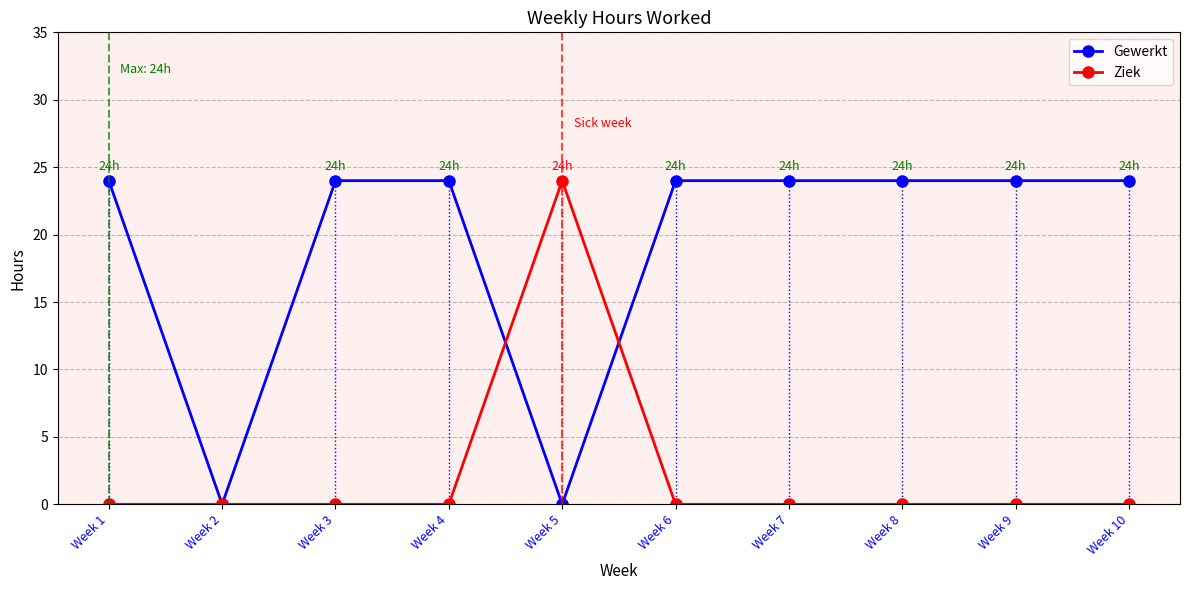

What is the maximum value for Gewerkt?

24